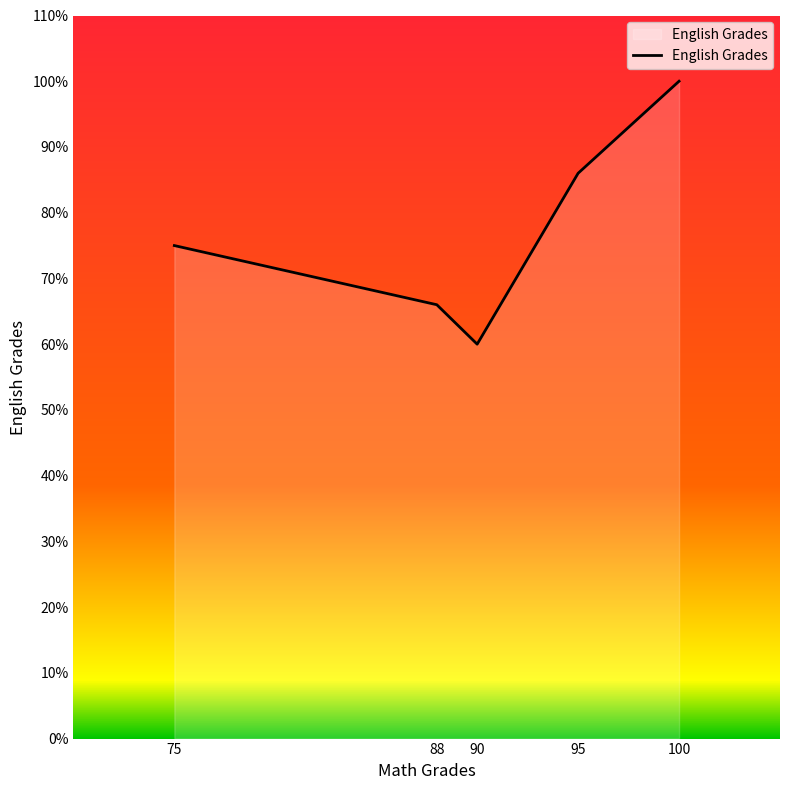

What is the ratio of the value at 100 to the value at 88?

1.5